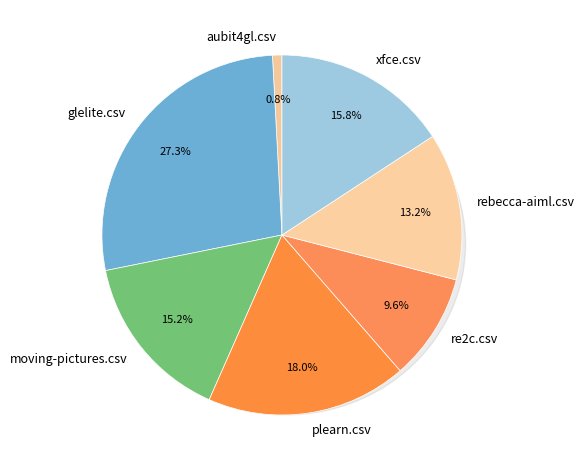

Which category has the smallest portion of the pie?

aubit4gl.csv